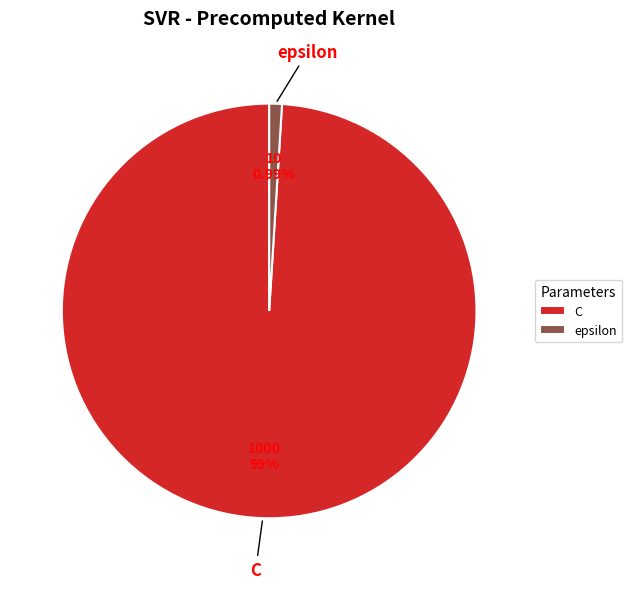

Count the number of slices in the pie.

2